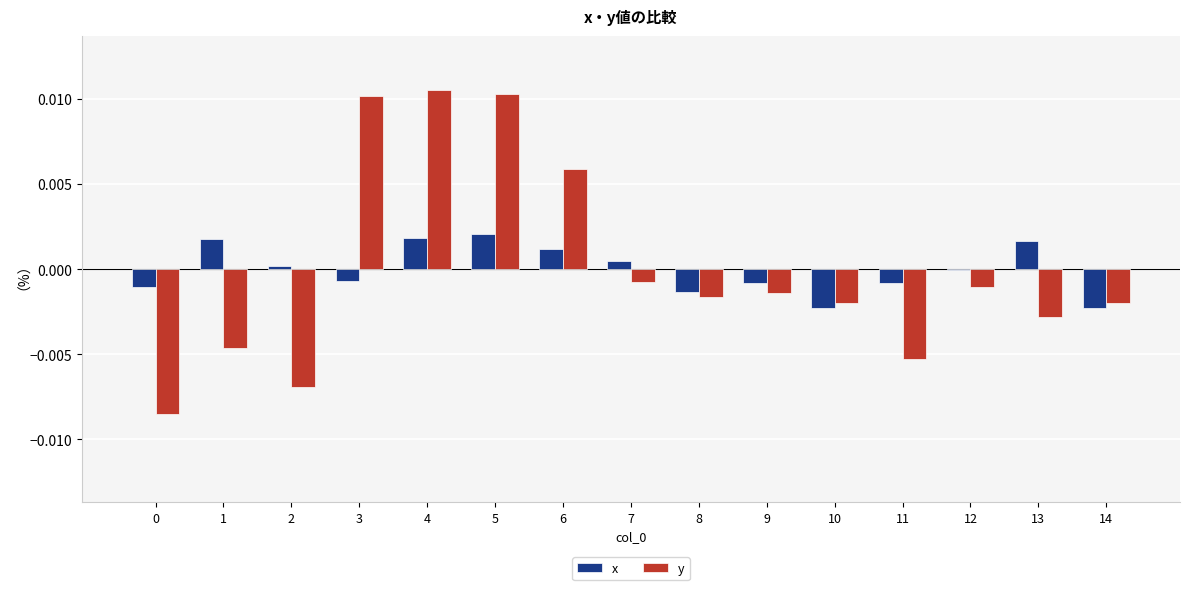

Which series has the largest range (max minus min)?

y